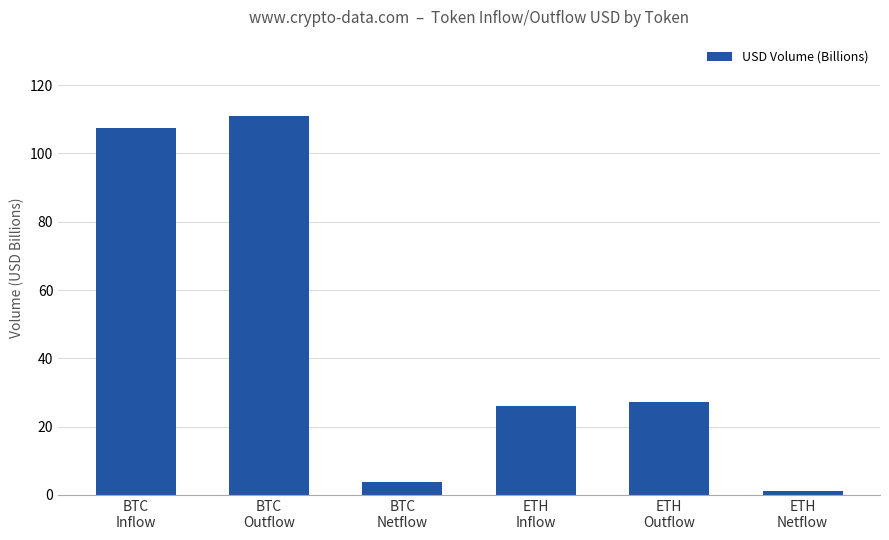

What is the average value?

46.1